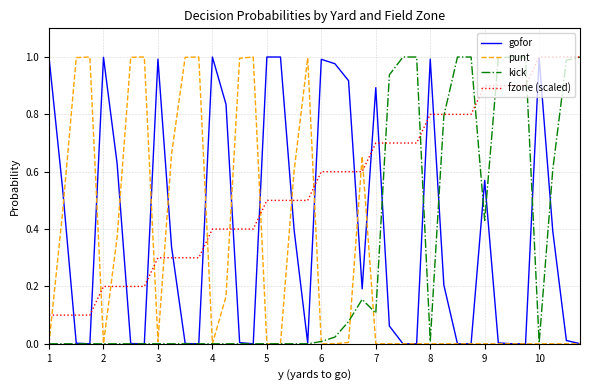

How many lines are shown in the chart?

4